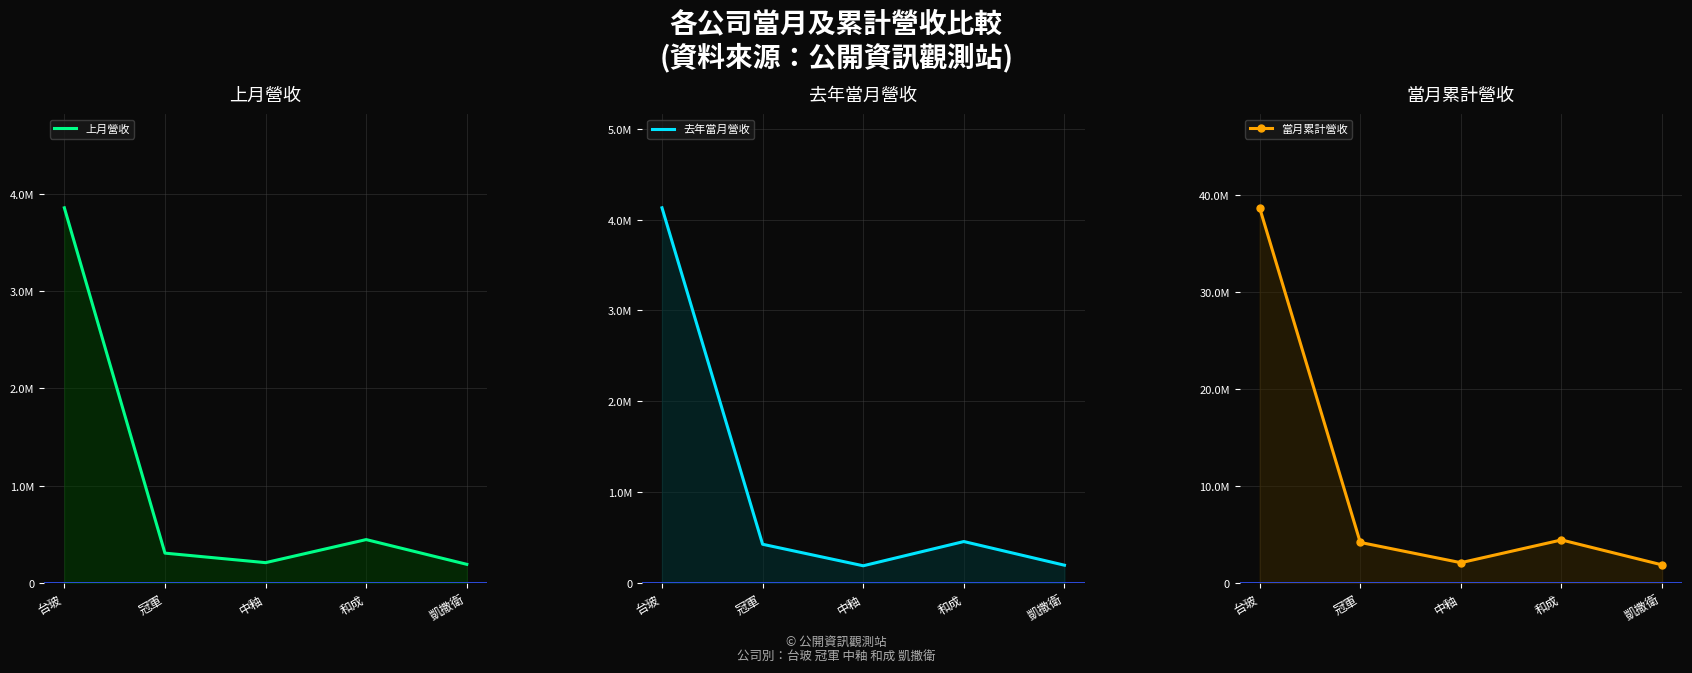

How many lines are shown in the chart?

3